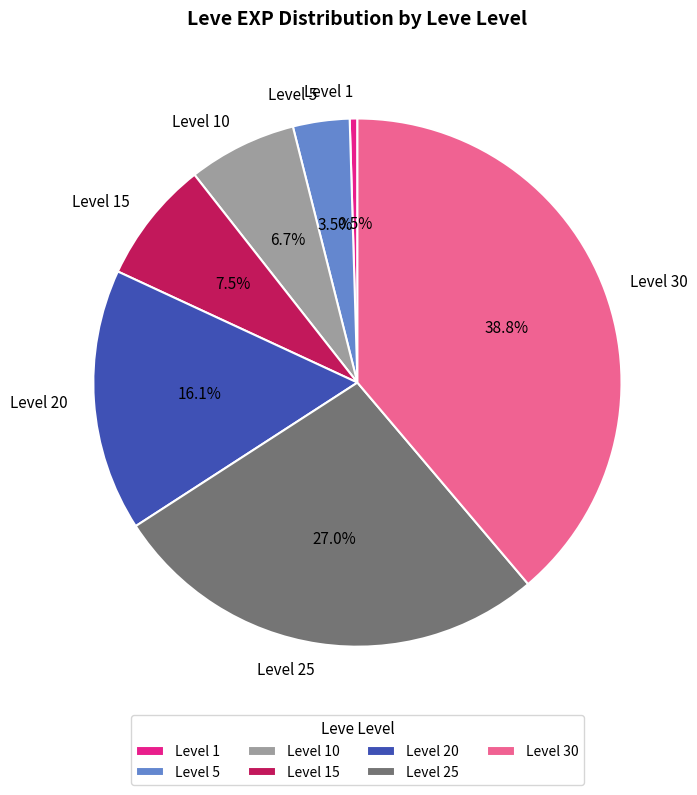

Between Level 15 and Level 5, which is larger?

Level 15